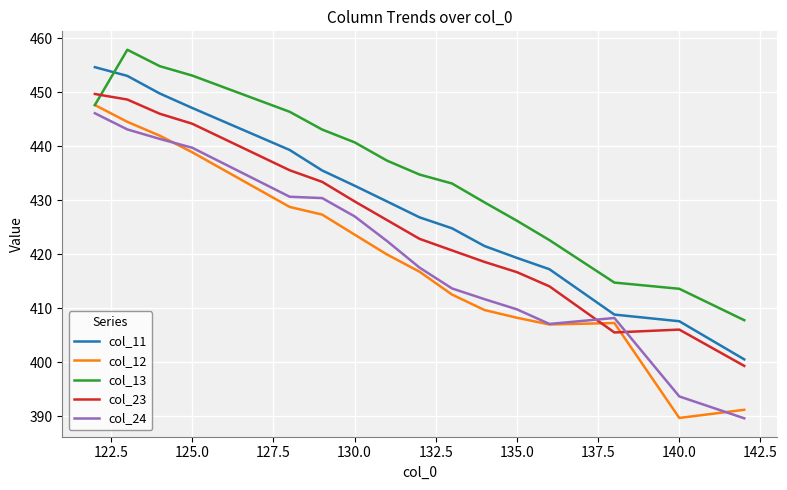

Which series has the largest total across all categories?

col_13